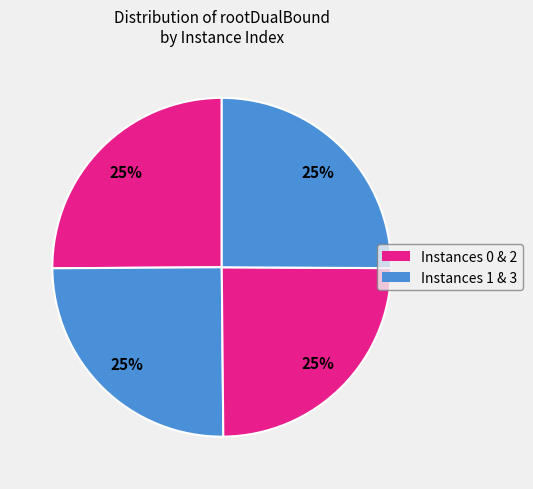

Is there a majority slice in this chart?

No